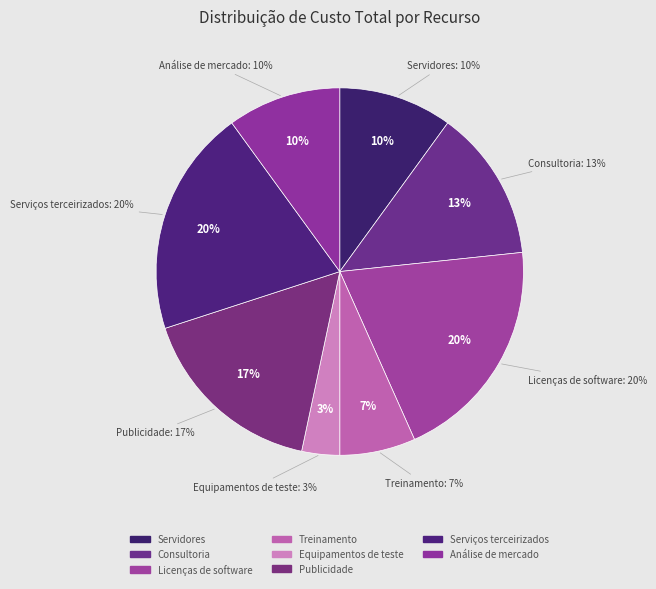

Is there a majority slice in this chart?

No